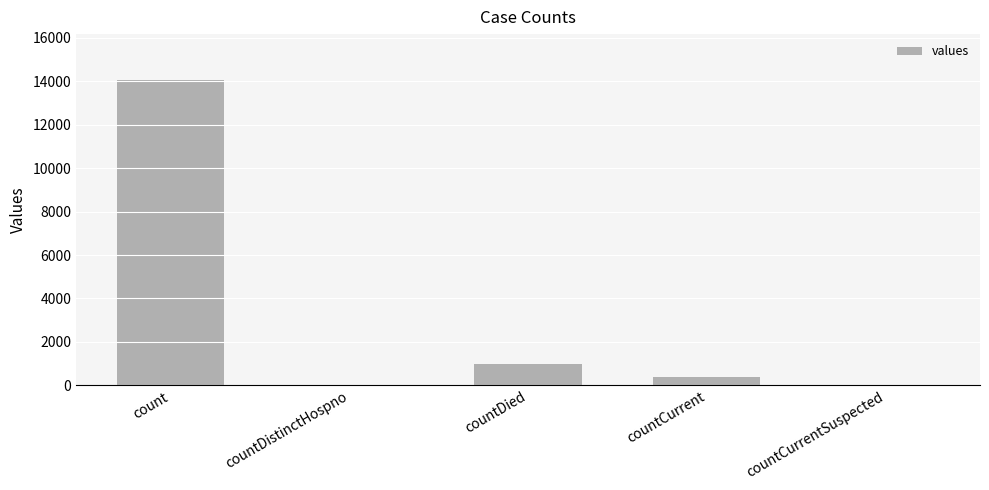

Which label corresponds to the largest value in the chart?

count